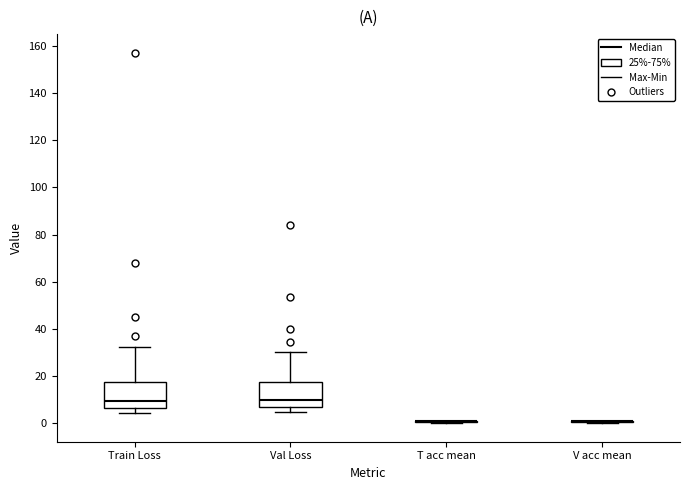

Reading left to right, transcribe this box plot: for each box, give where its median line is, the range the box spans, and where its two whiskers end, as read against the y-axis. The values are not printed on the chart, so give them approximately, as read against the axis.

Train Loss: median 10, box 6 to 18, whiskers 4 to 32
Val Loss: median 10, box 6 to 18, whiskers 4 to 30
T acc mean: box collapsed to a line at 0, whiskers 0 to 0
V acc mean: box collapsed to a line at 0, whiskers 0 to 0